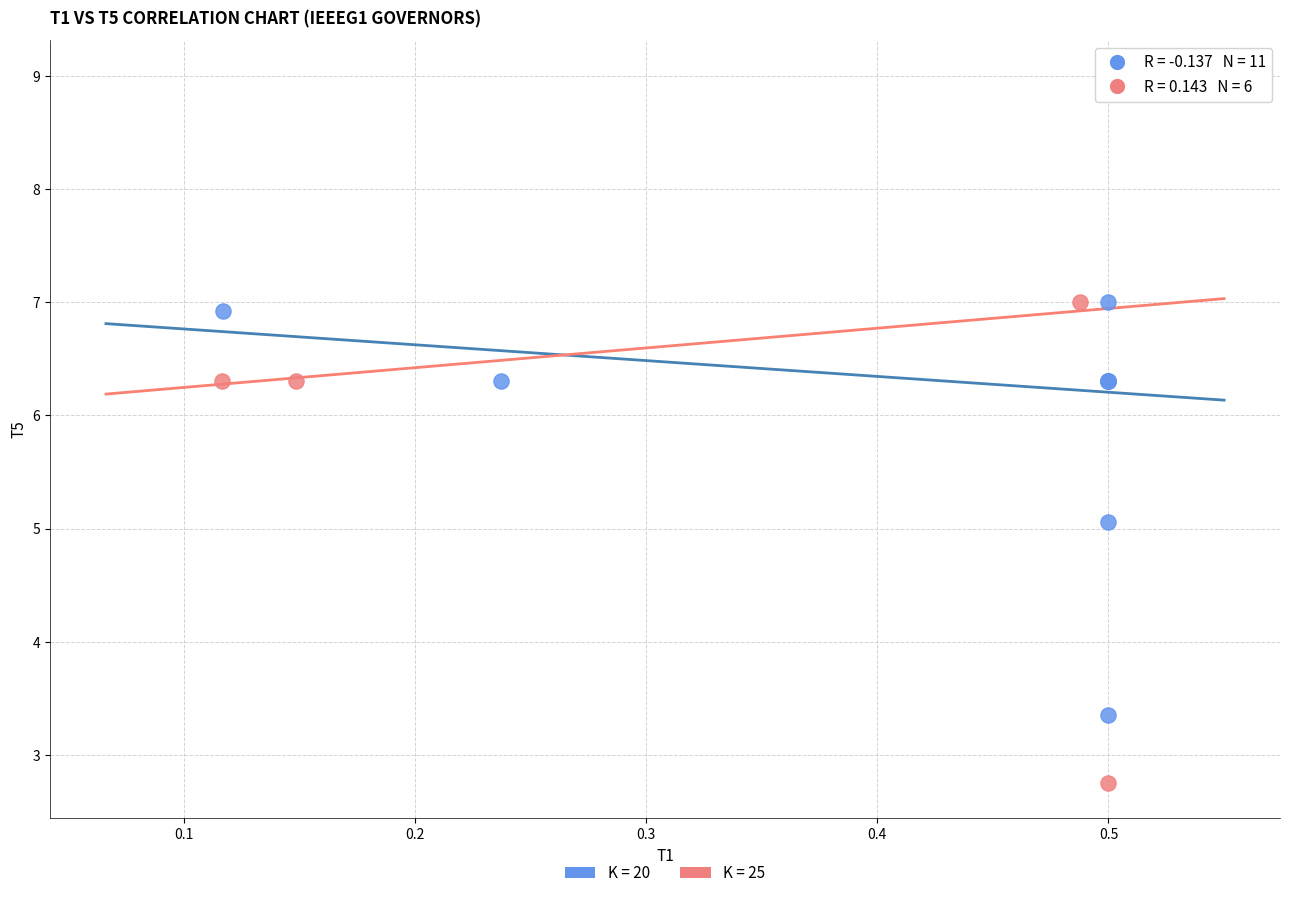

Which series has the largest Y range (max minus min)?

K = 25